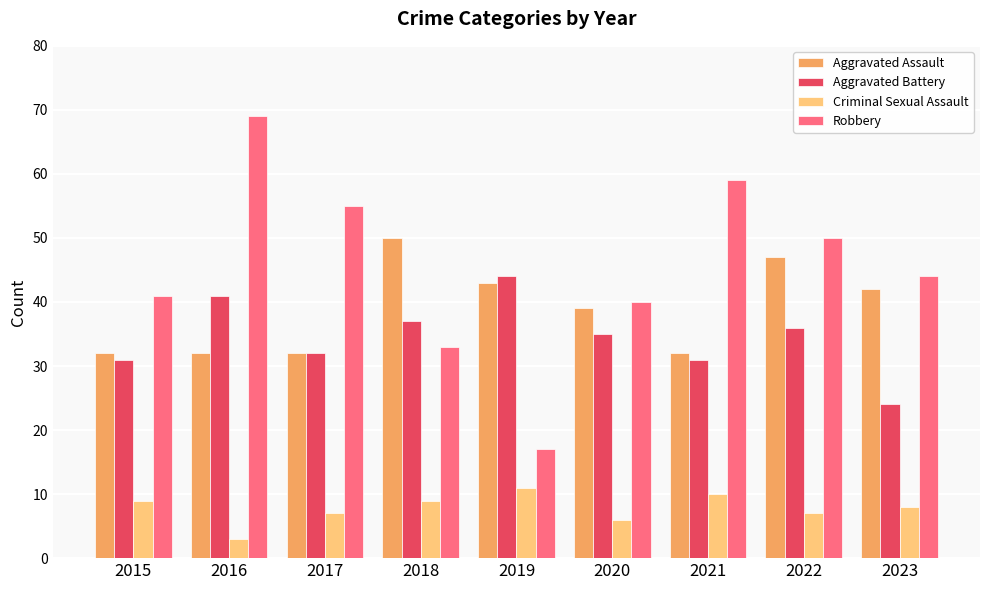

Does the chart contain stacked bars?

No